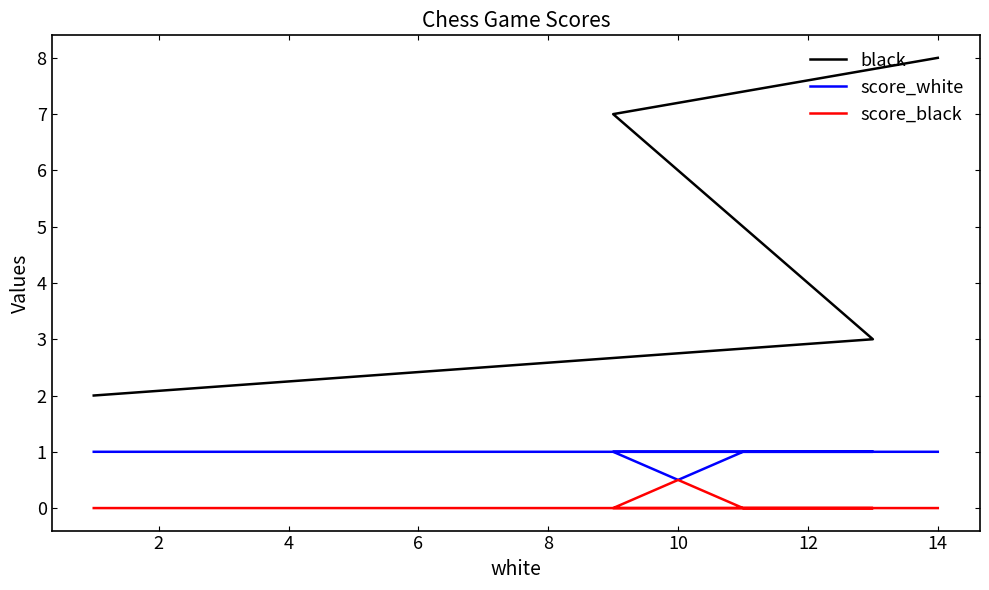

Which has a higher value, 6 or 10?

6